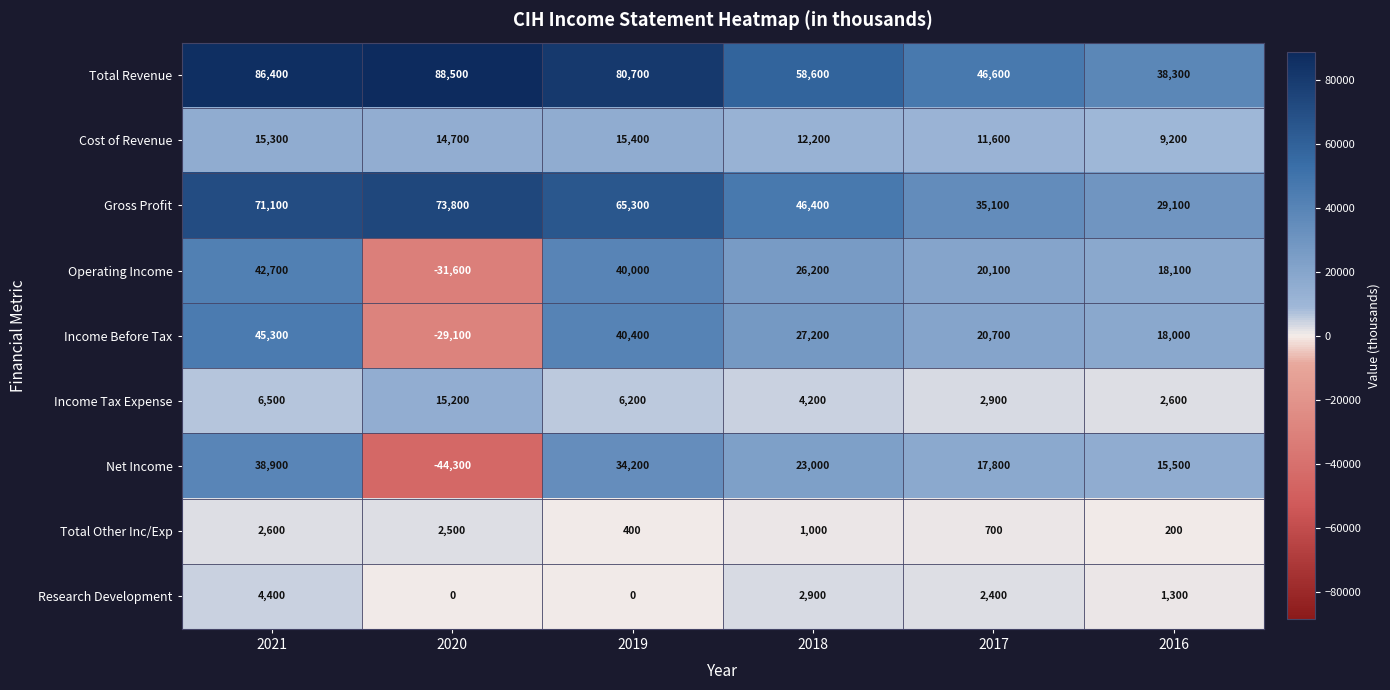

Which series has the largest total across all categories?

Total Revenue